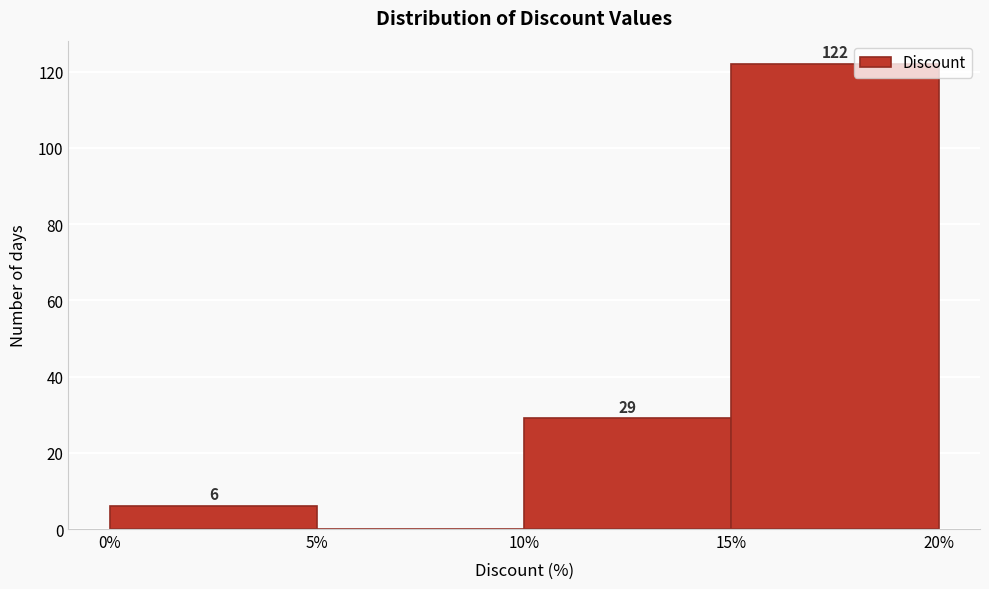

Over which range of the x-axis is the bar tallest?

15% to 20%